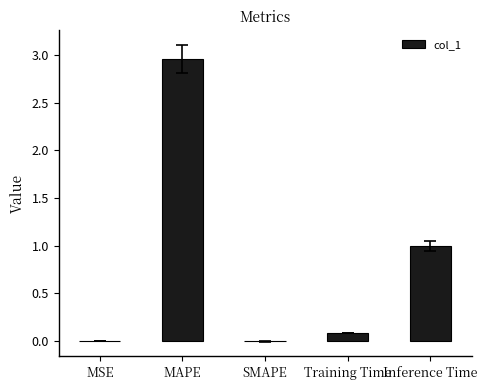

True or false: the data shows 4.0 at MAPE.

False